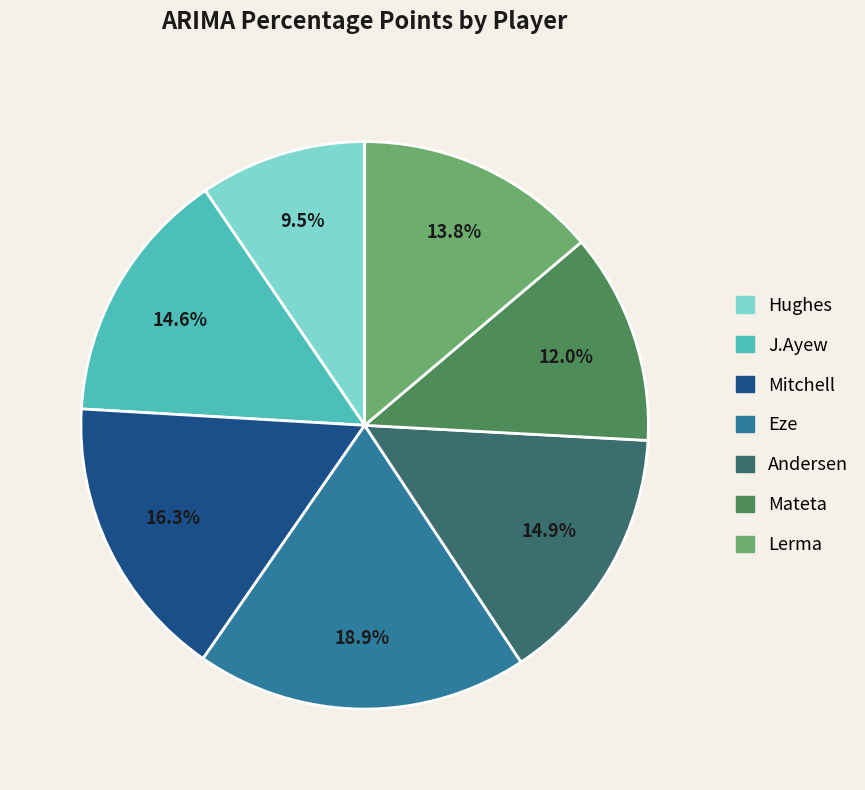

To the nearest percent, what percentage of the pie is Eze?

19%